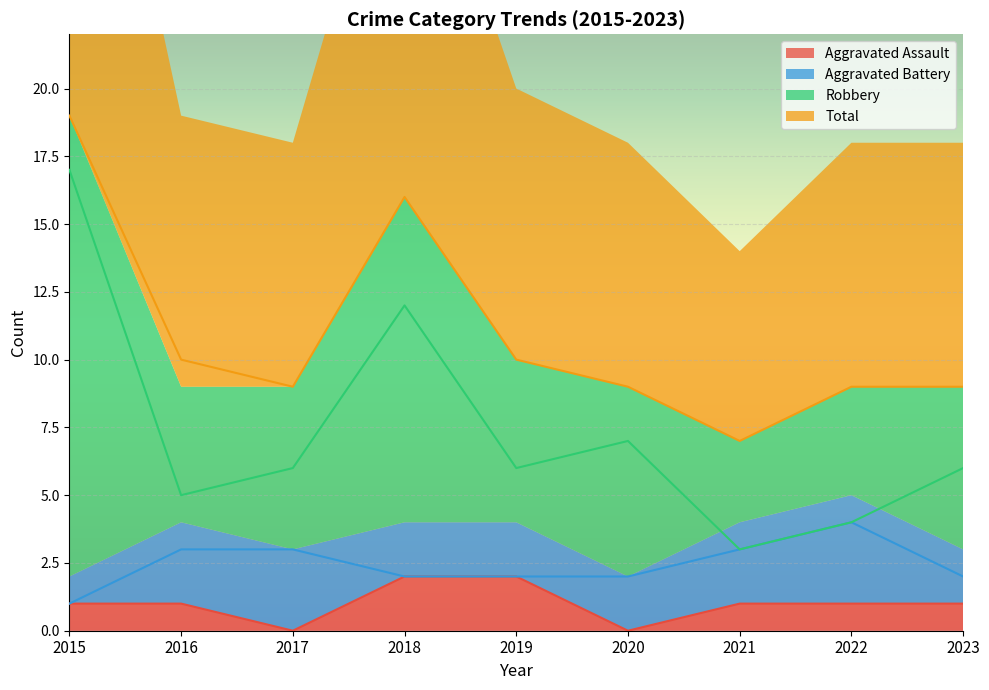

Reading left to right, list all the values displayed in this chart.

Aggravated Assault: 2015=1	2016=1	2017=0	2018=2	2019=2	2020=0	2021=1	2022=1	2023=1
Aggravated Battery: 2015=1	2016=3	2017=3	2018=2	2019=2	2020=2	2021=3	2022=4	2023=2
Robbery: 2015=17	2016=5	2017=6	2018=12	2019=6	2020=7	2021=3	2022=4	2023=6
Total: 2015=19	2016=10	2017=9	2018=16	2019=10	2020=9	2021=7	2022=9	2023=9